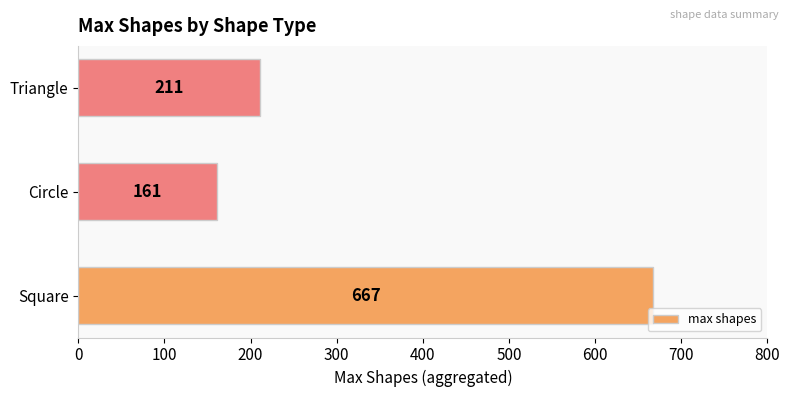

What is the difference between the maximum and minimum values?

506